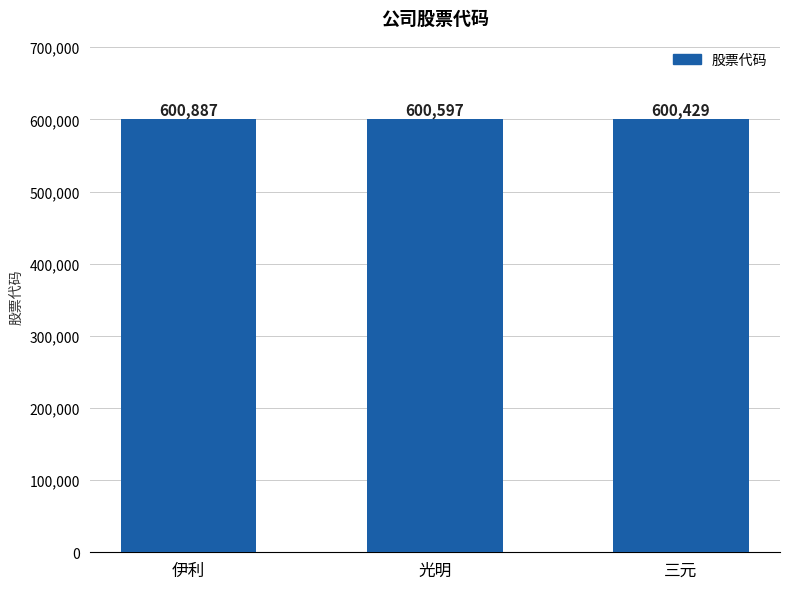

List the labels in order of value, smallest first.

三元, 光明, 伊利